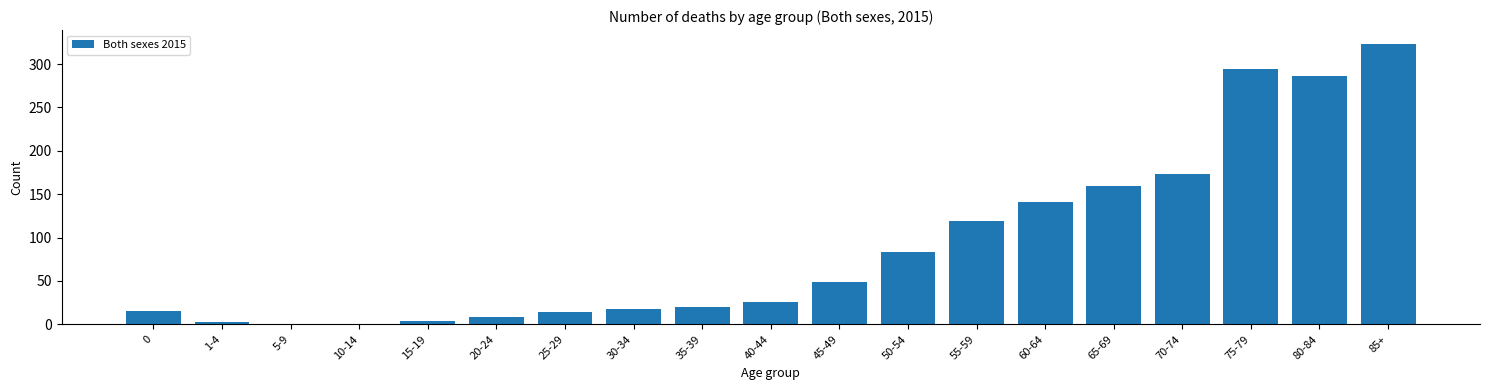

The value at 50-54 is 144. True or false?

False